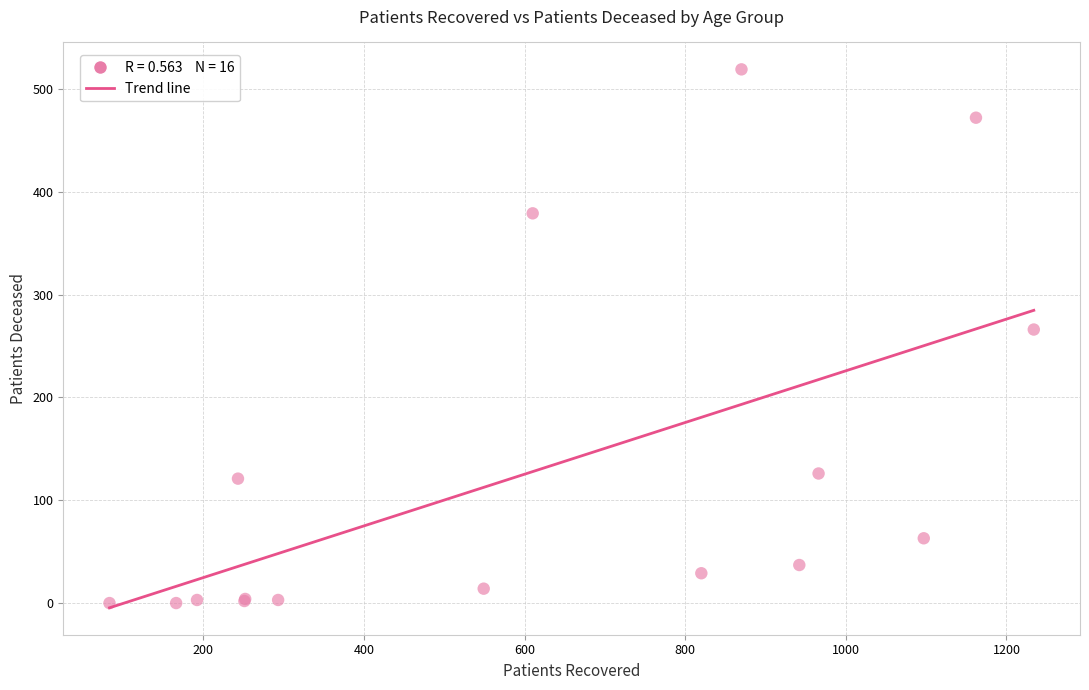

What Y value in the scatter plot is closest to 259?

266